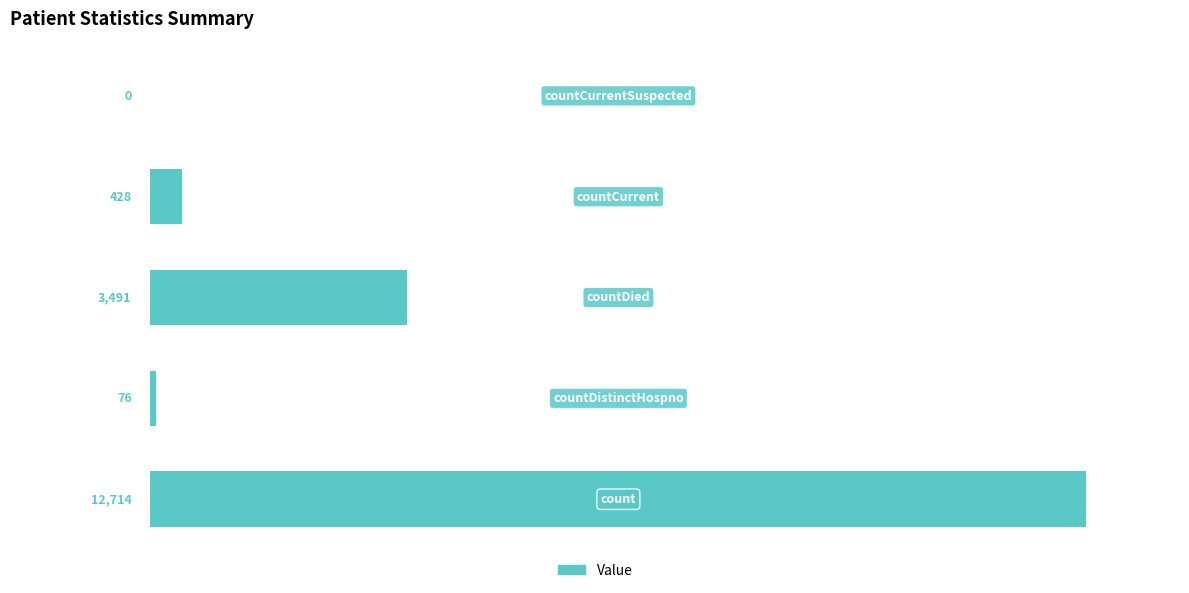

What is the sum of all values?

16709